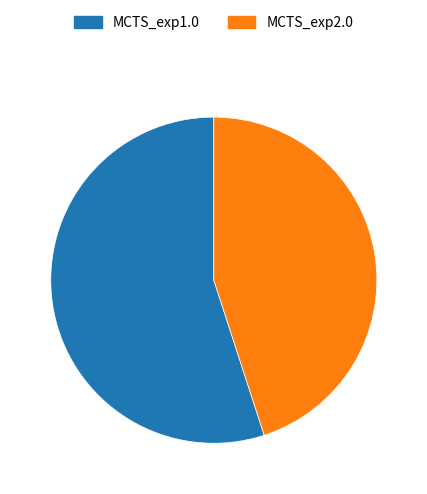

How many slices are in this pie chart?

2